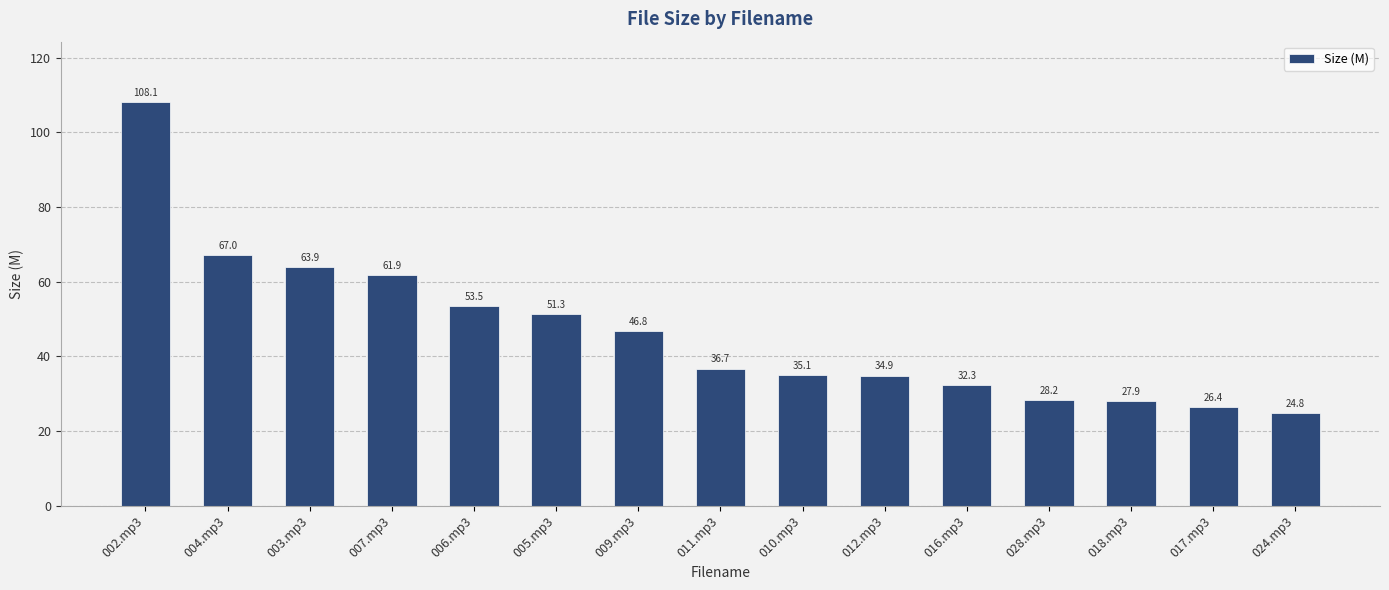

What is the label of the 1st bar from the right?

024.mp3